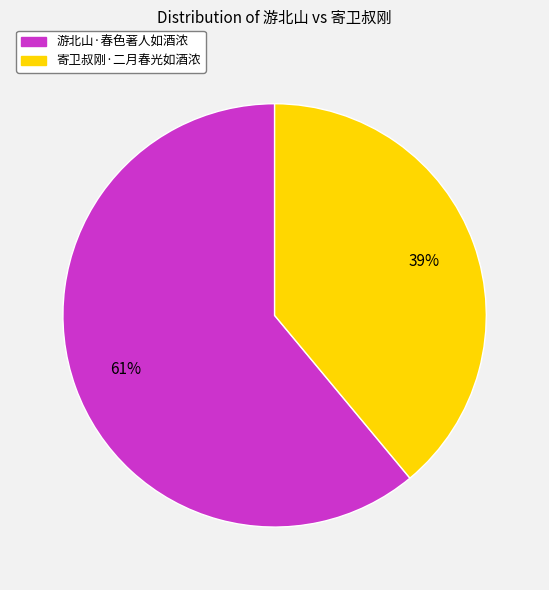

What percentage is the 寄卫叔刚·二月春光如酒浓 slice, to the nearest percent?

39%